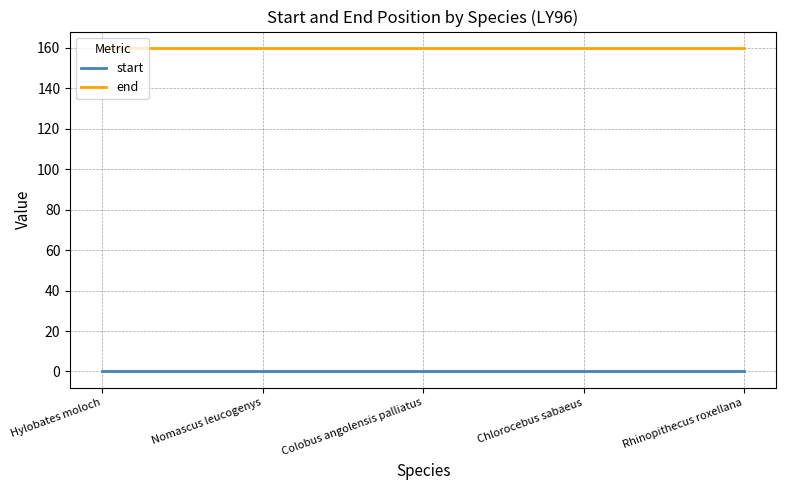

True or false: start and end cross at least once.

False